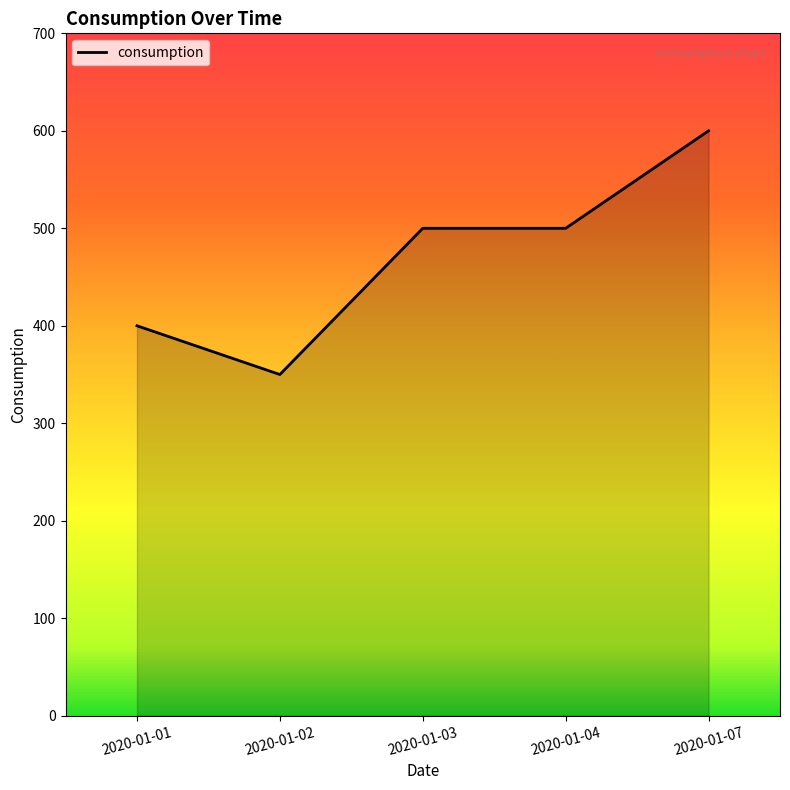

What value does the data have at 2020-01-04?

500